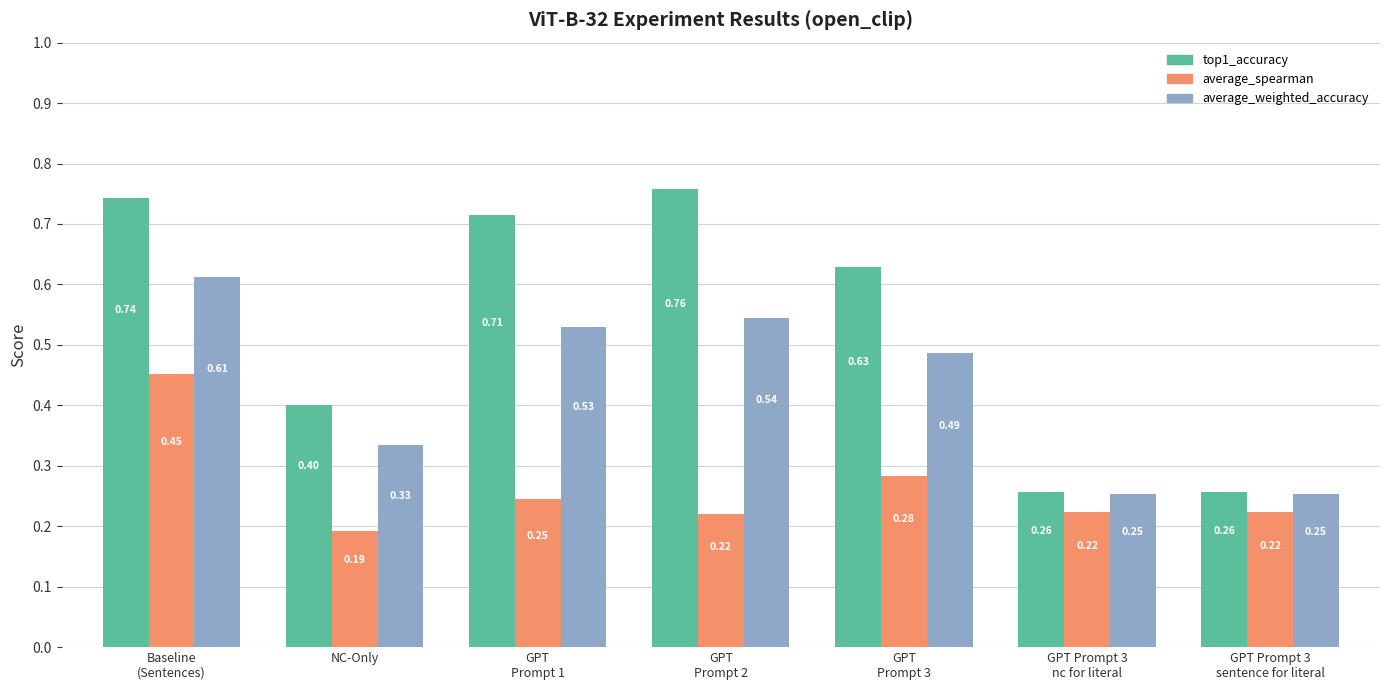

Between GPT
Prompt 2 and GPT Prompt 3
sentence for literal, which series saw the biggest shift?

top1_accuracy